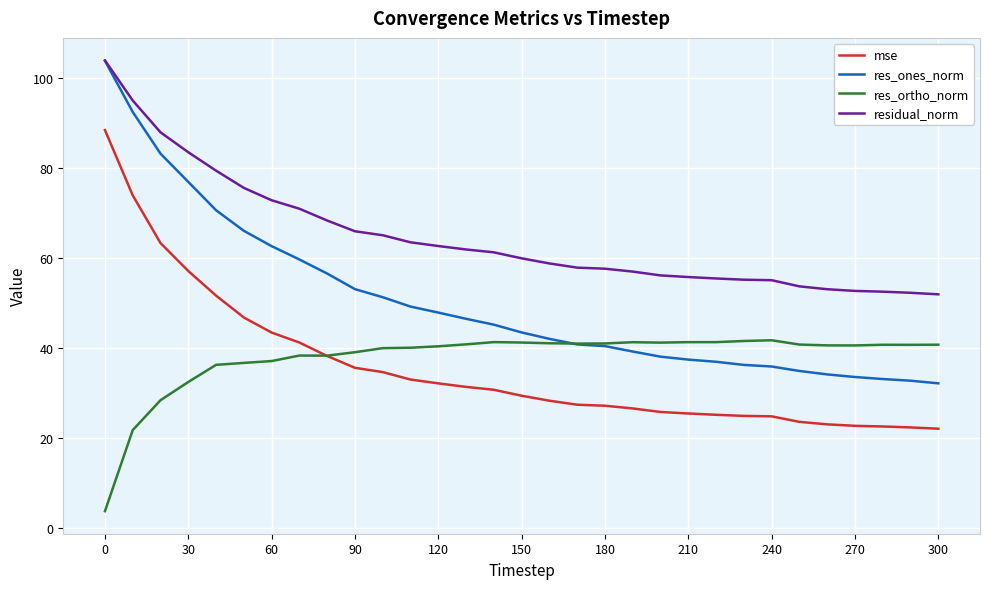

Which series has the largest total across all categories?

residual_norm